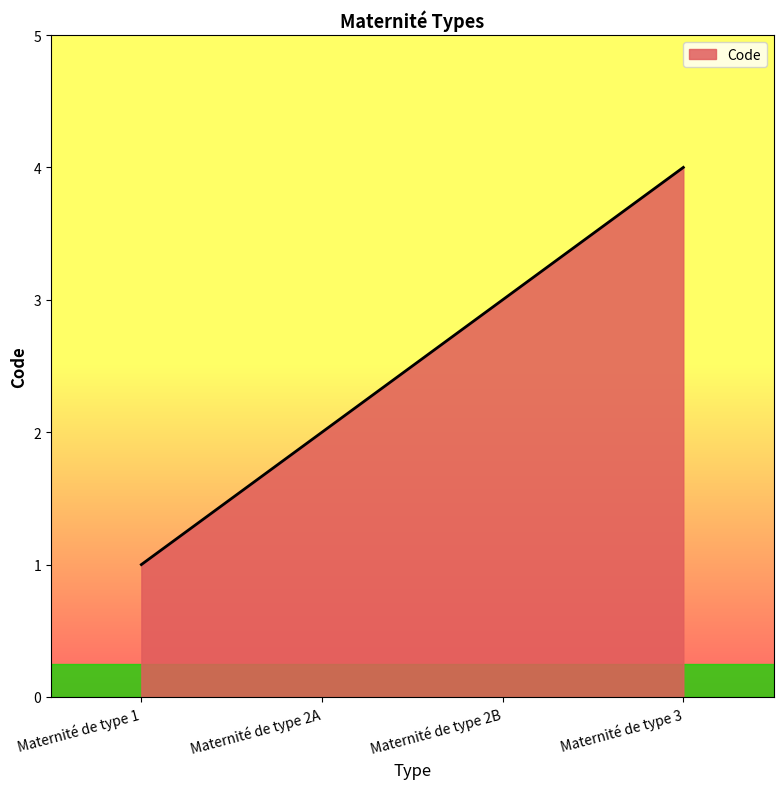

True or false: there are more than 1 points higher than both neighbors.

False